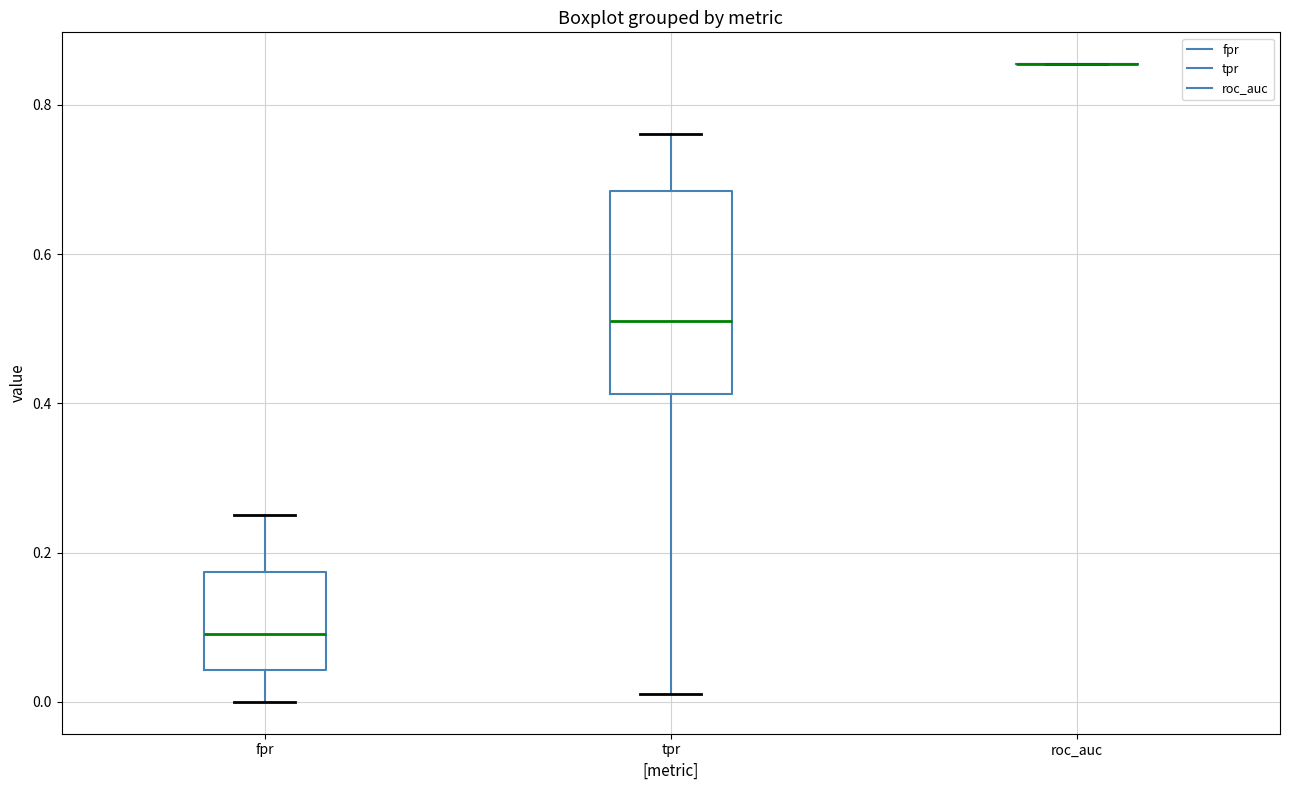

Reading left to right, transcribe this box plot: for each box, give where its median line is, the range the box spans, and where its two whiskers end, as read against the y-axis. The values are not printed on the chart, so give them approximately, as read against the axis.

fpr: median 0.10, box 0.04 to 0.18, whiskers 0.00 to 0.26
tpr: median 0.52, box 0.42 to 0.68, whiskers 0.02 to 0.76
roc_auc: box collapsed to a line at 0.86, whiskers 0.86 to 0.86